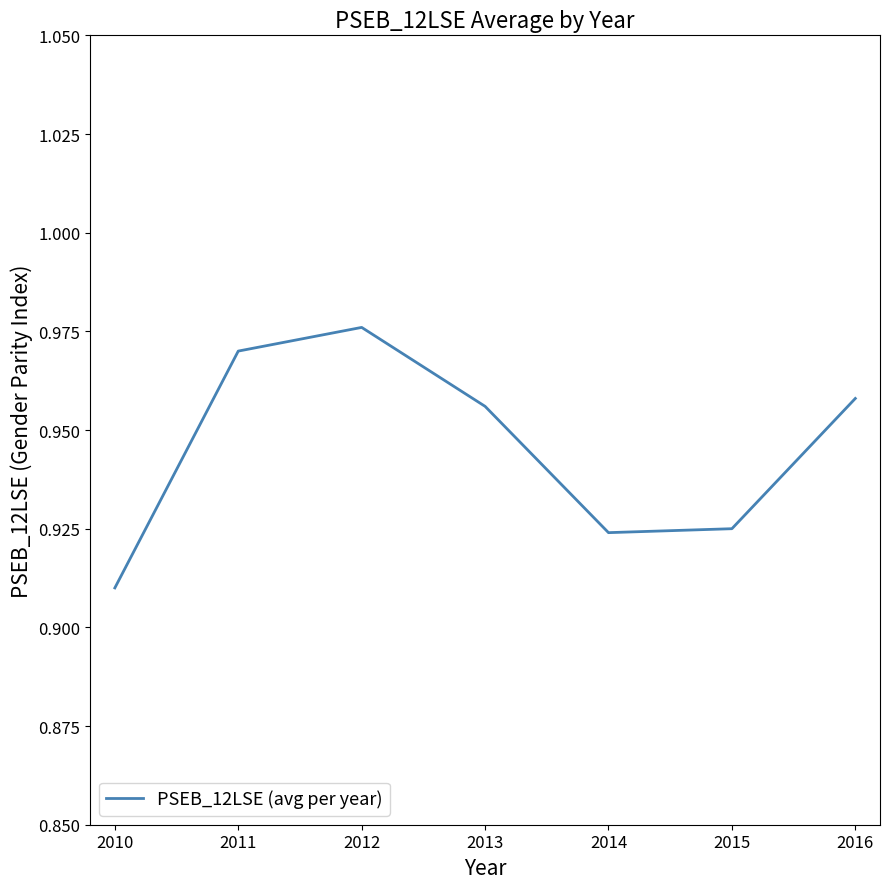

How many interior local valleys (lower than both neighbors) does the data have?

1